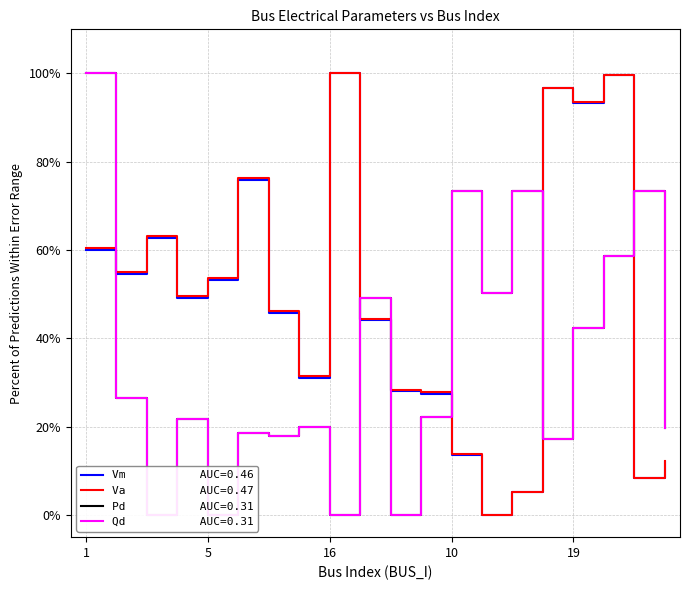

Rank the series by their maximum value, from highest to lowest.

Vm, Va, Pd, Qd